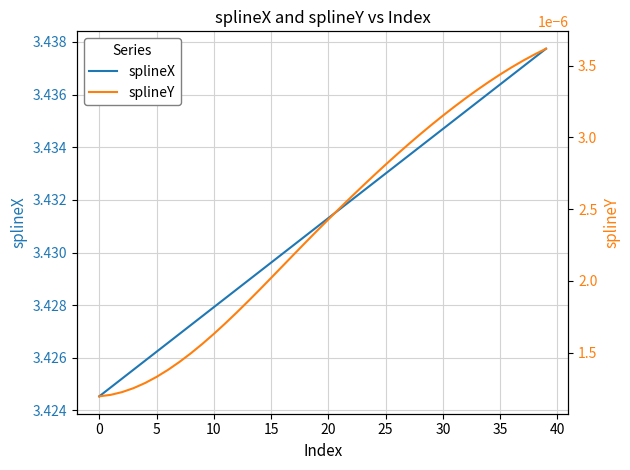

Is the value of splineY at 25 greater than the value of splineX at 30?

No